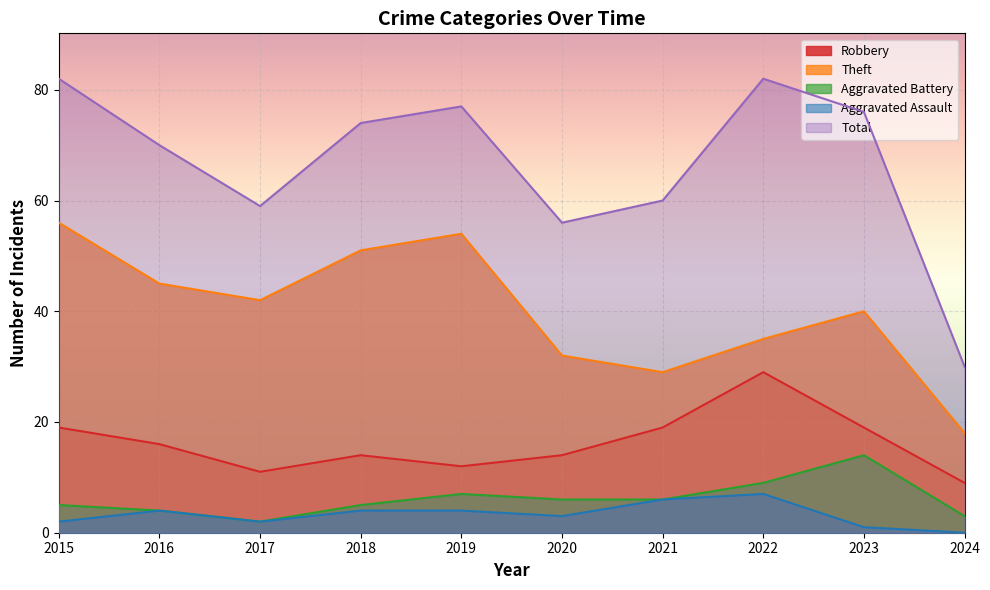

Where is the first local minimum for Robbery?

2017